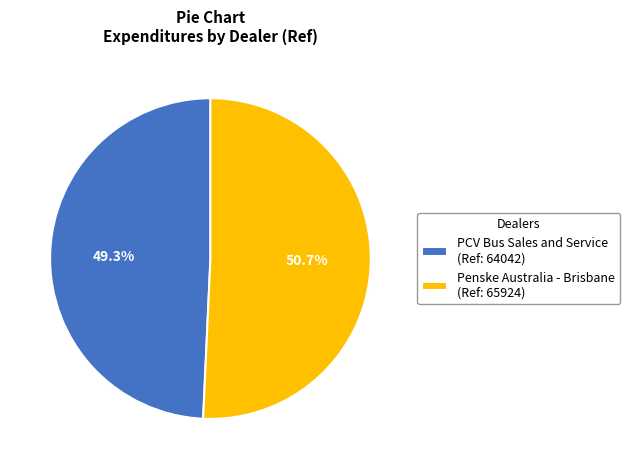

Is it true that Penske Australia - Brisbane is 57% of the pie?

False